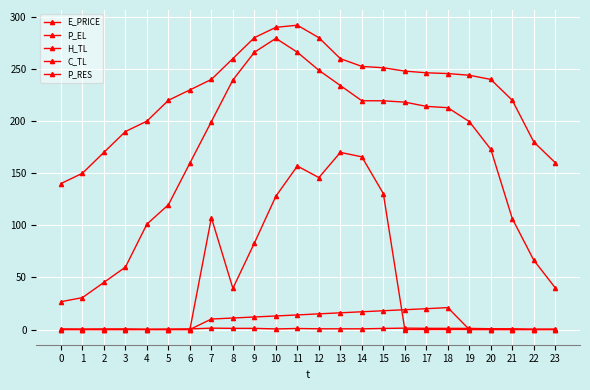

What is the highest value of the P_EL series?

292.0